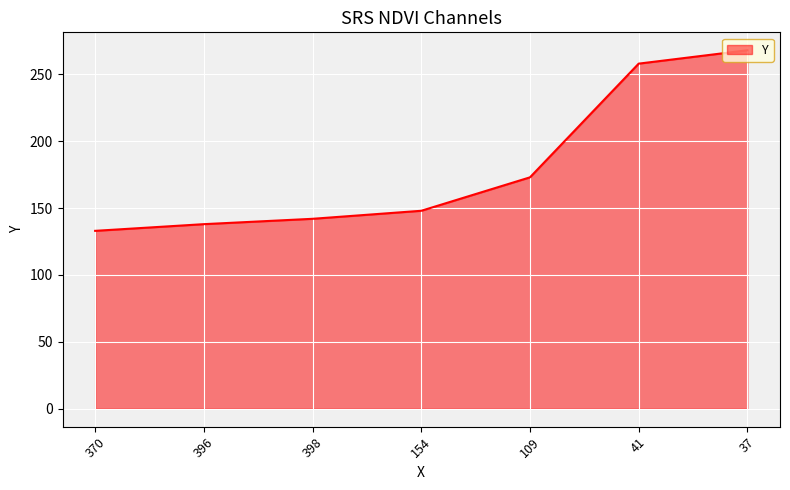

What is the difference between the values at 396 and 370?

5